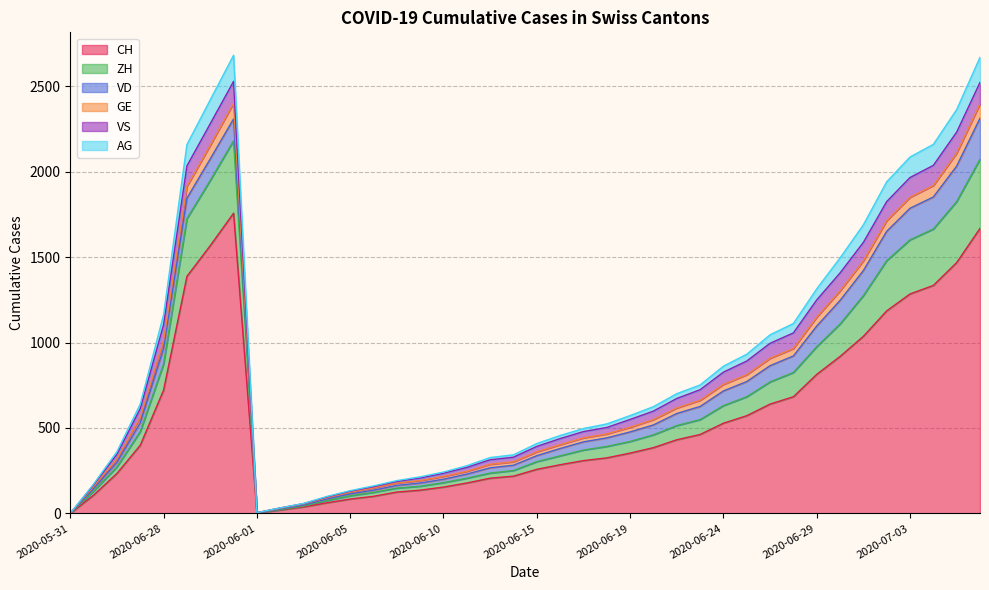

True or false: AG and CH intersect in this chart.

False